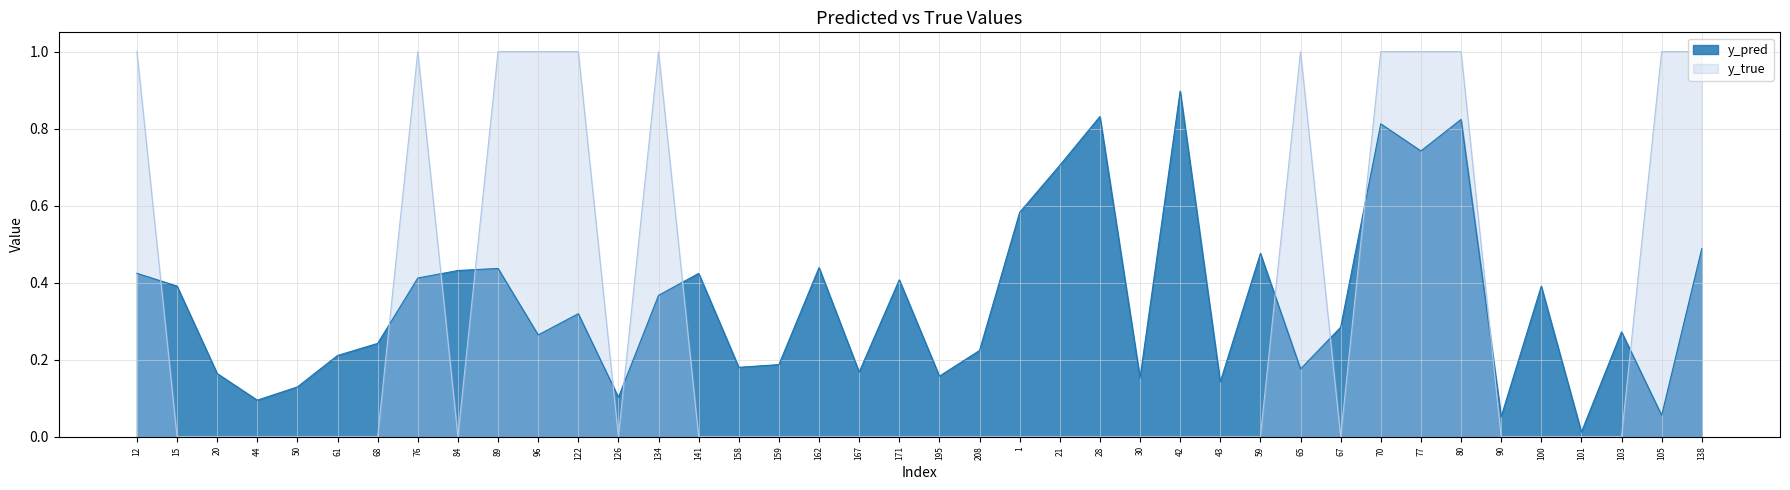

Where is the first local minimum for y_pred?

44